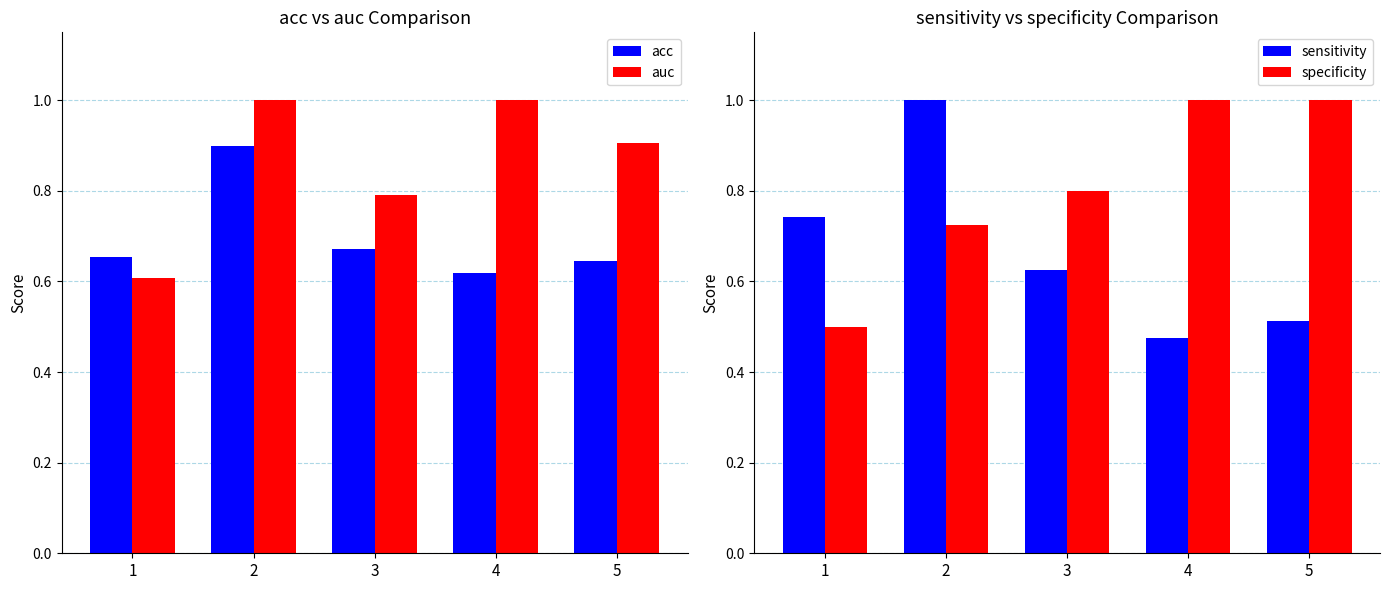

Reading left to right, extract all data points from this chart.

acc: 1=0.7	2=0.9	3=0.7	4=0.6	5=0.6
auc: 1=0.6	2=1.0	3=0.8	4=1.0	5=0.9
sensitivity: 1=0.7	2=1.0	3=0.6	4=0.5	5=0.5
specificity: 1=0.5	2=0.7	3=0.8	4=1.0	5=1.0